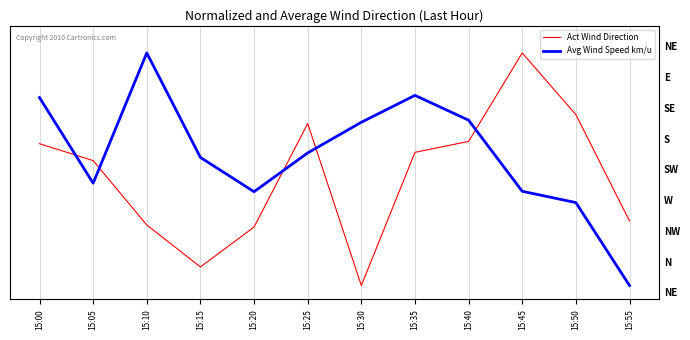

At which label does Act Wind Direction first exceed 204?

15:00